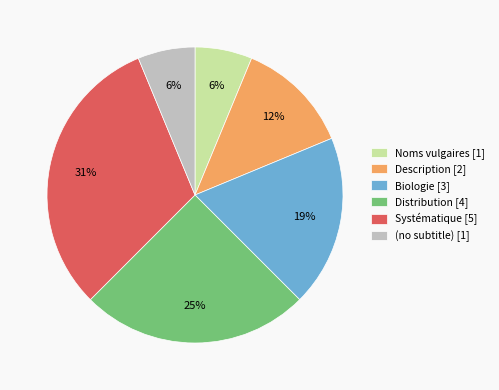

To the nearest percent, what percentage of the pie is Distribution [4]?

25%